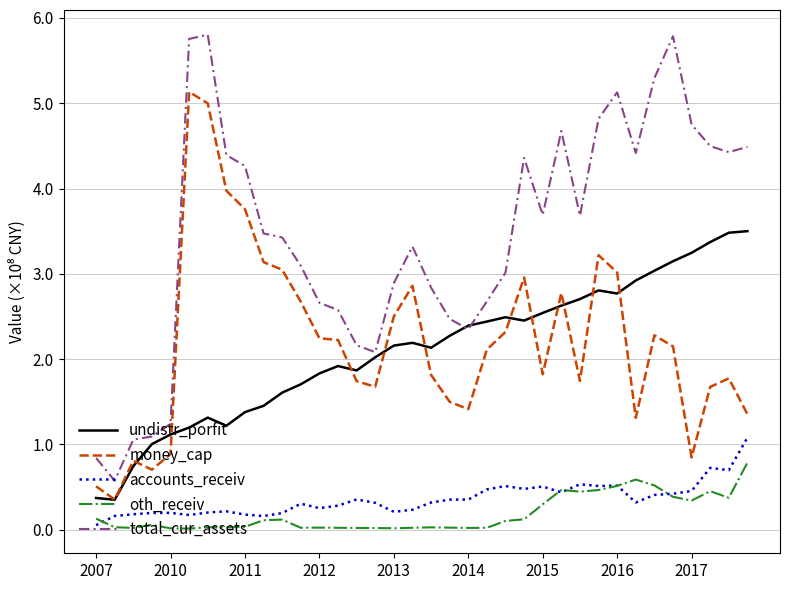

What is the difference between the second highest and second lowest values in the accounts_receiv series?

56503597.3